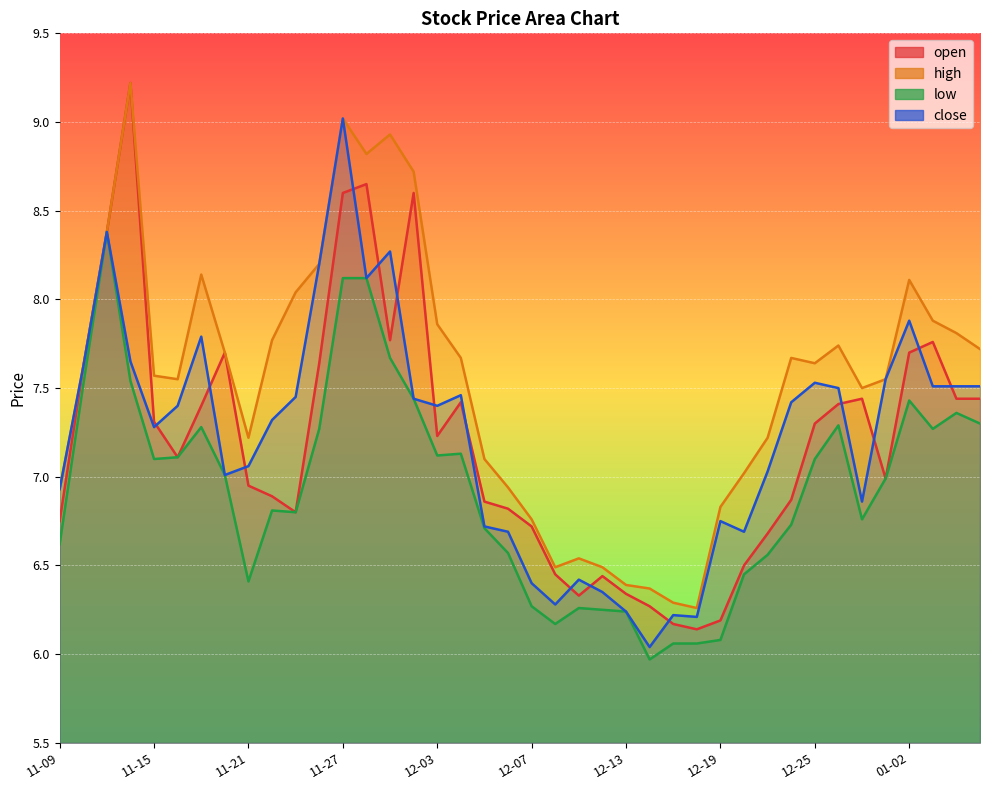

How many data points in low are less than 7?

20